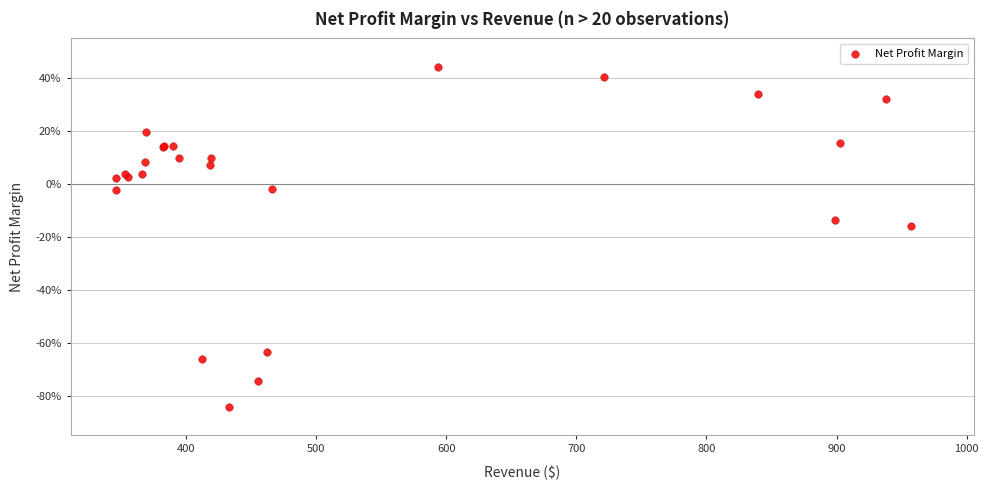

What Y value in the scatter plot is closest to -20?

-15.9